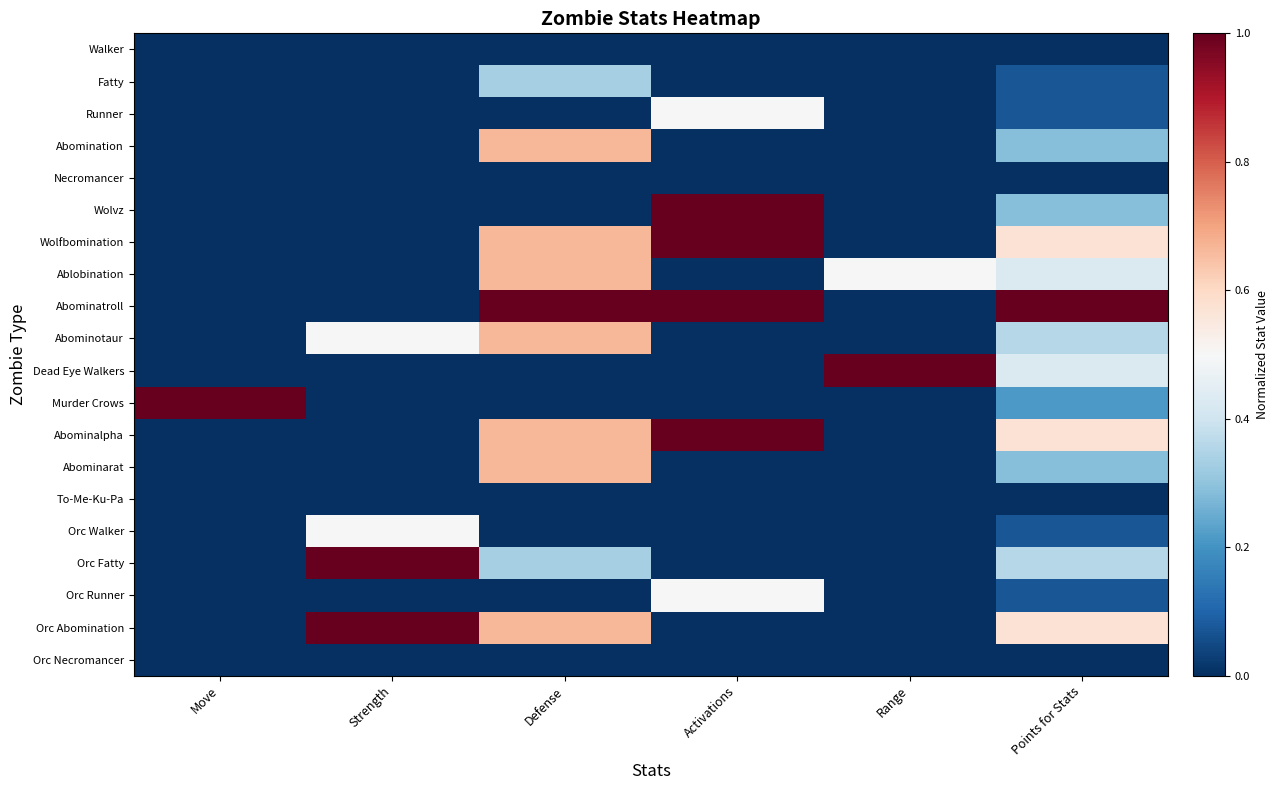

Which series changed the most between Range and Points for Stats?

Abominatroll